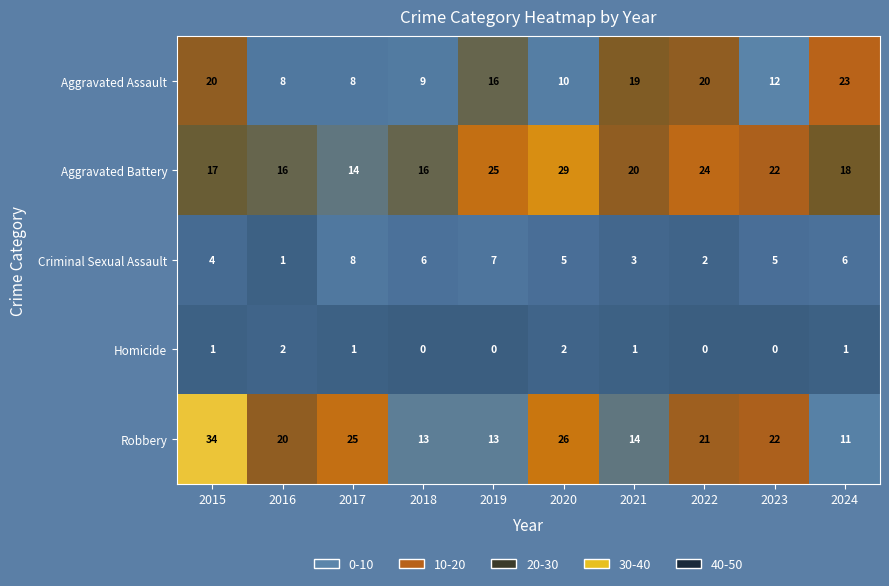

What is the lowest value of the Robbery series?

11